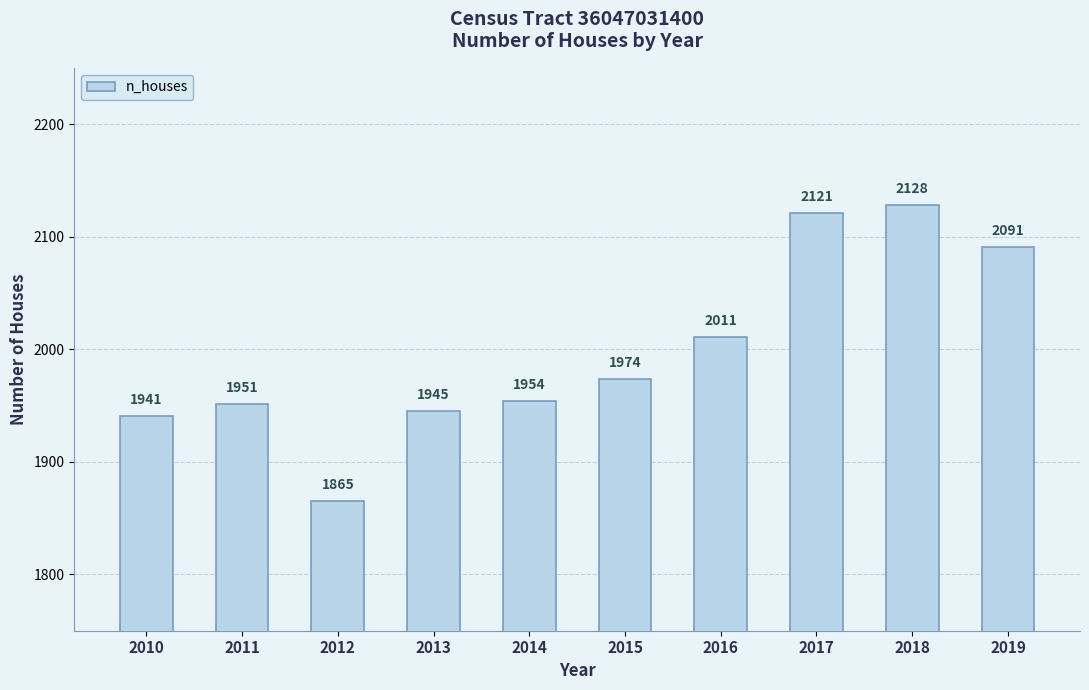

Does the chart contain any negative values?

No